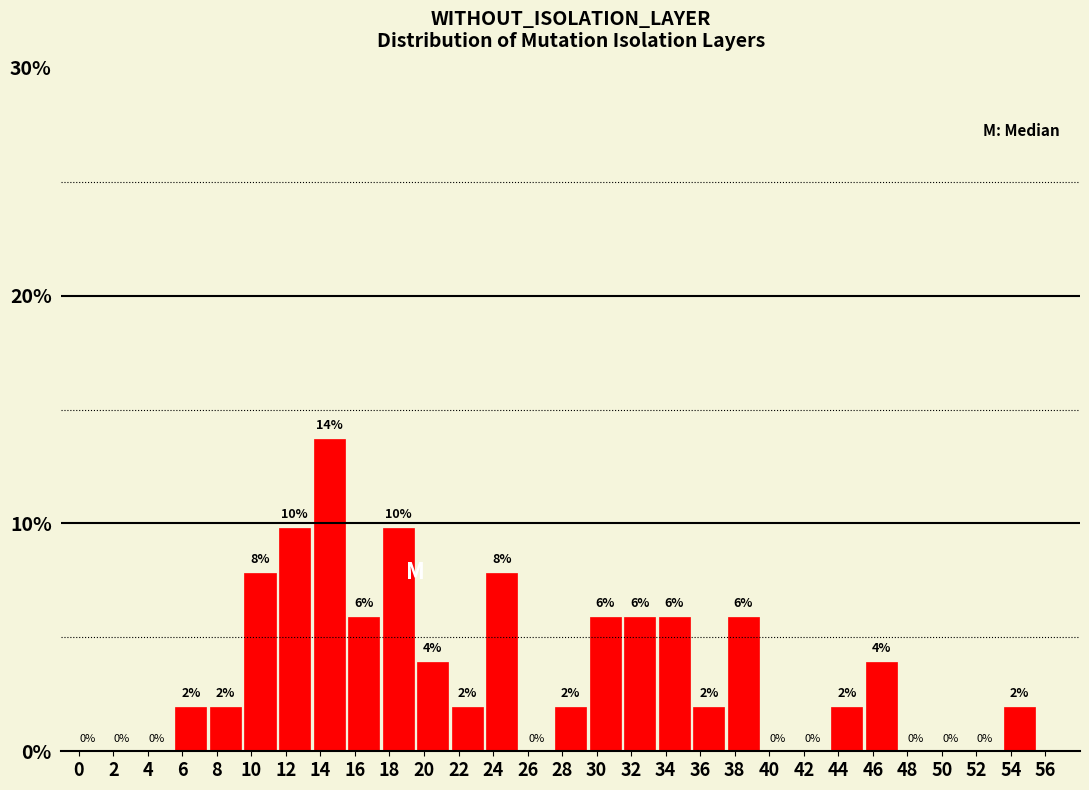

The value at 10 is 13.6. True or false?

False